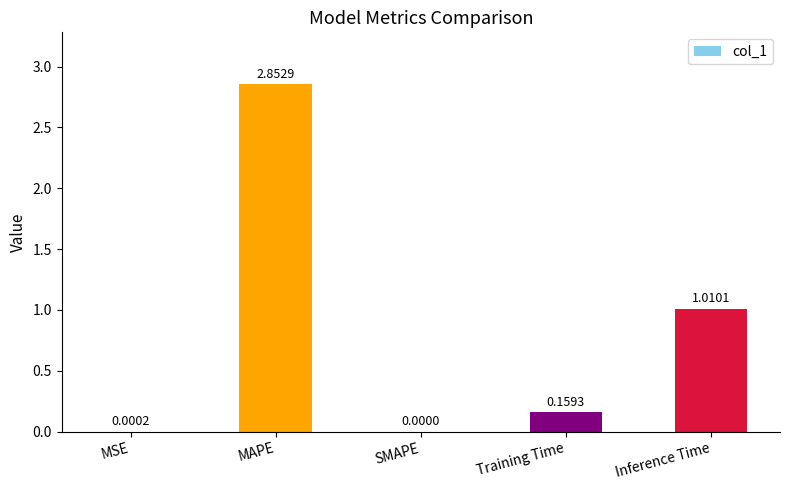

At which category does the chart reach its peak across all series?

MAPE